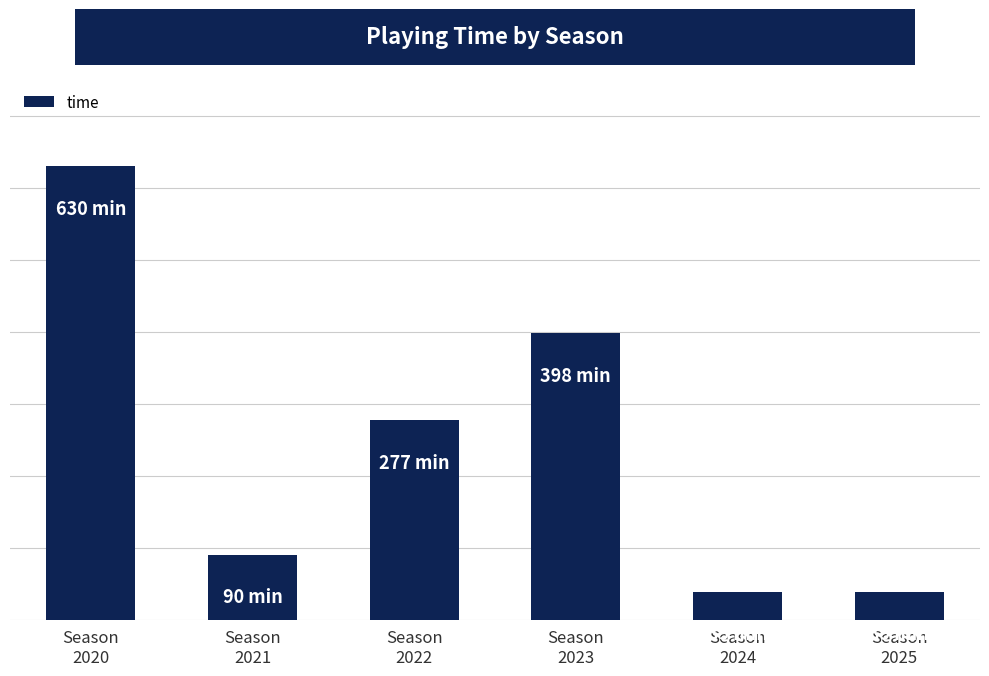

What is the difference between the values at Season
2023 and Season
2021?

308